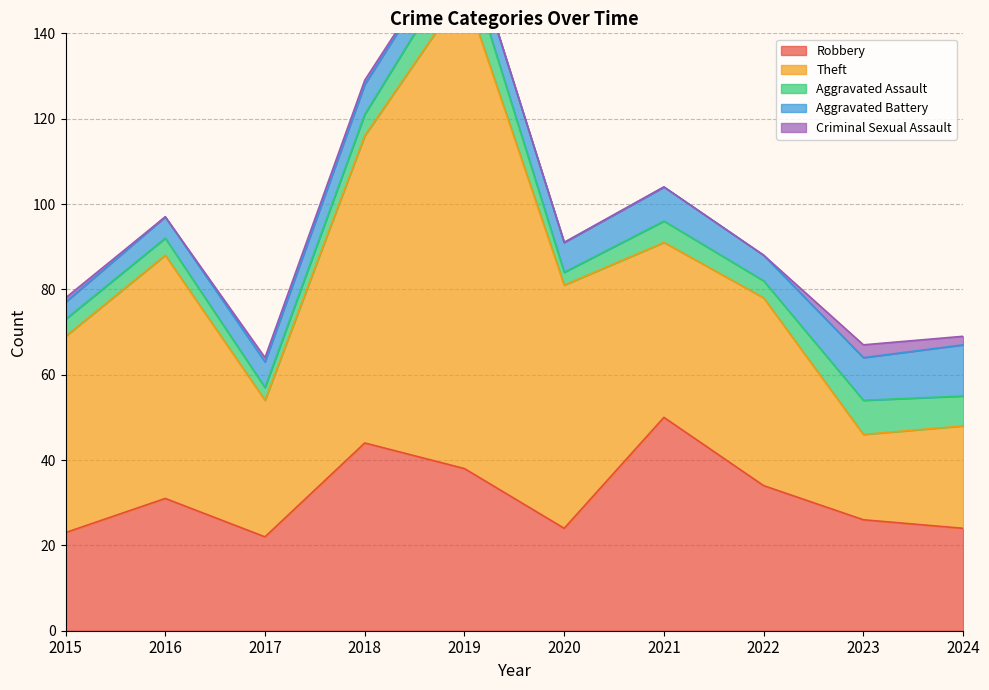

True or false: Aggravated Assault and Robbery cross at least once.

False